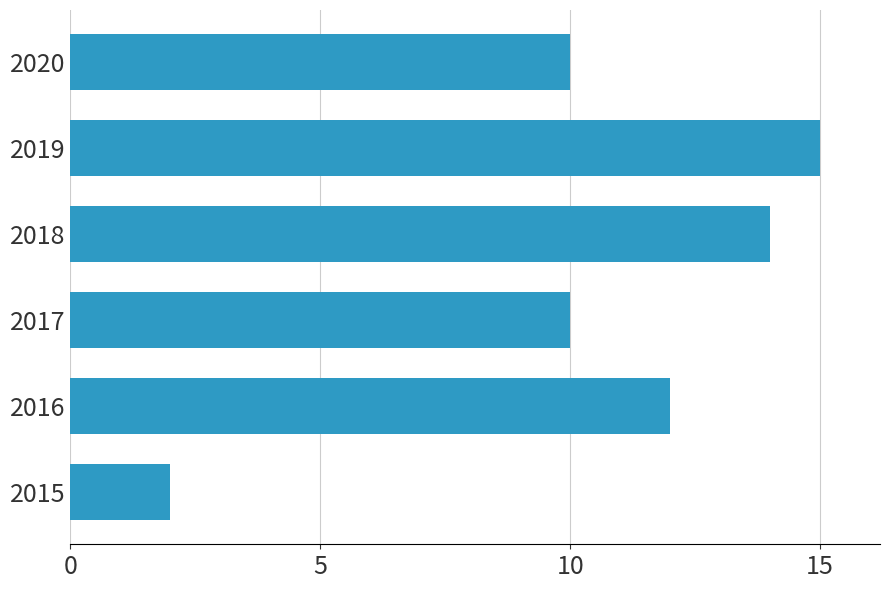

Does the chart contain any negative values?

No